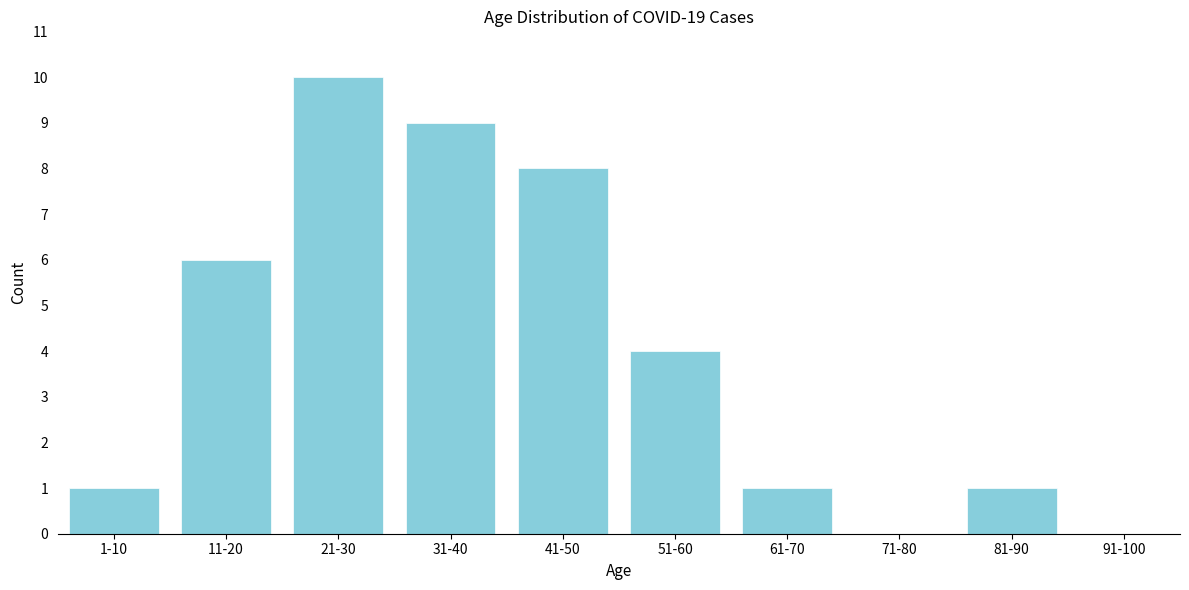

Reading left to right, list all the values displayed in this chart.

1-10=1	11-20=6	21-30=10	31-40=9	41-50=8	51-60=4	61-70=1	71-80=0	81-90=1	91-100=0